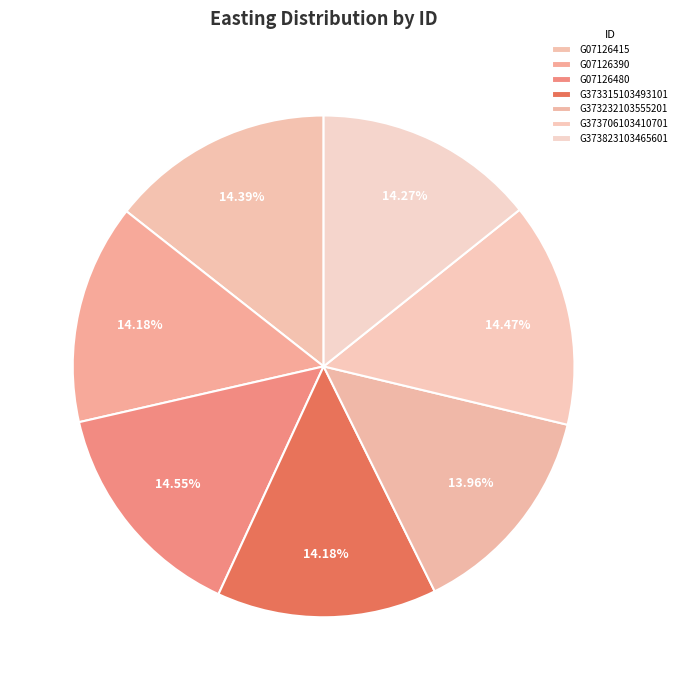

How many segments does this pie chart have?

7